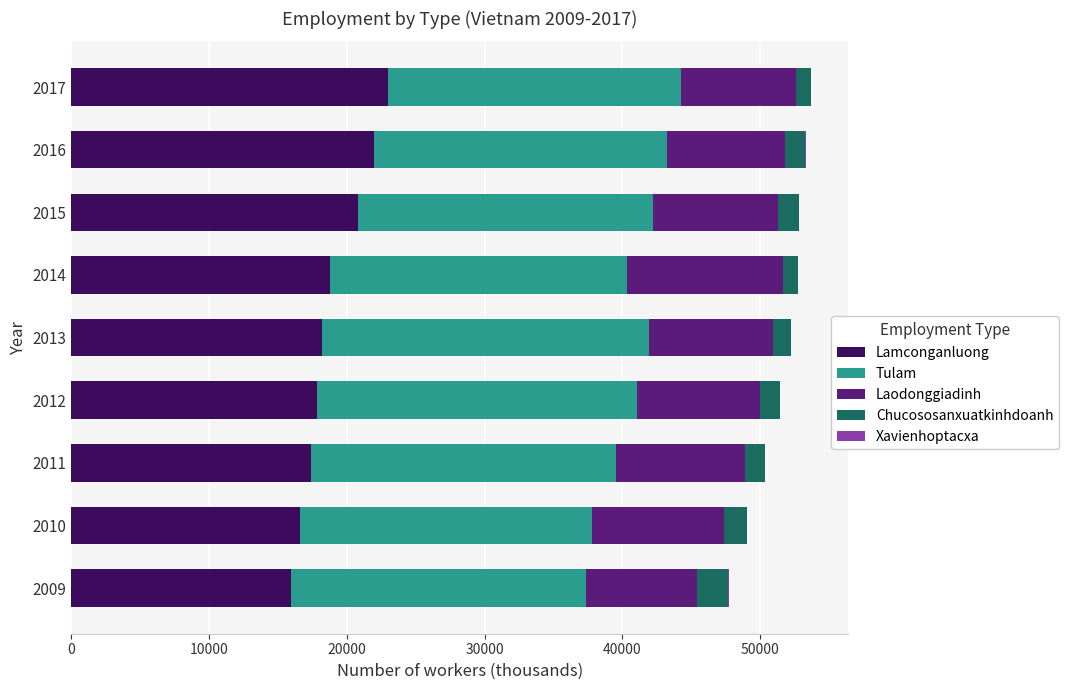

What is the sum of all Lamconganluong values?

170569.4